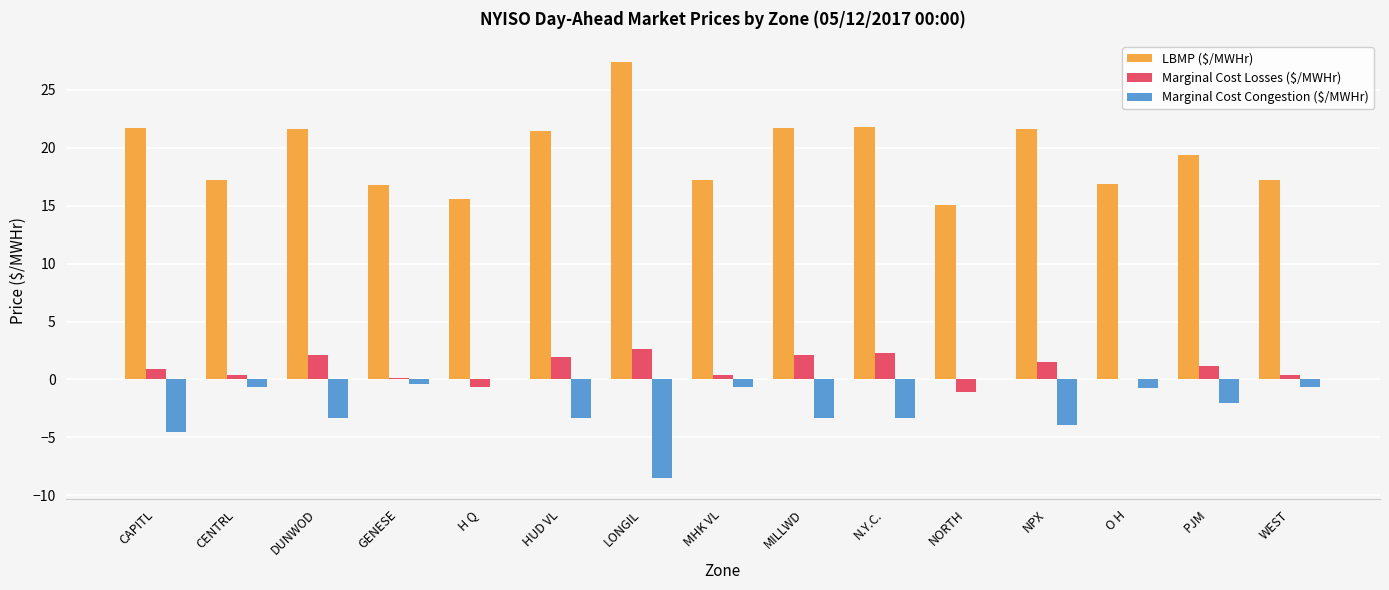

What is the sum of all Marginal Cost Losses ($/MWHr) values?

14.2